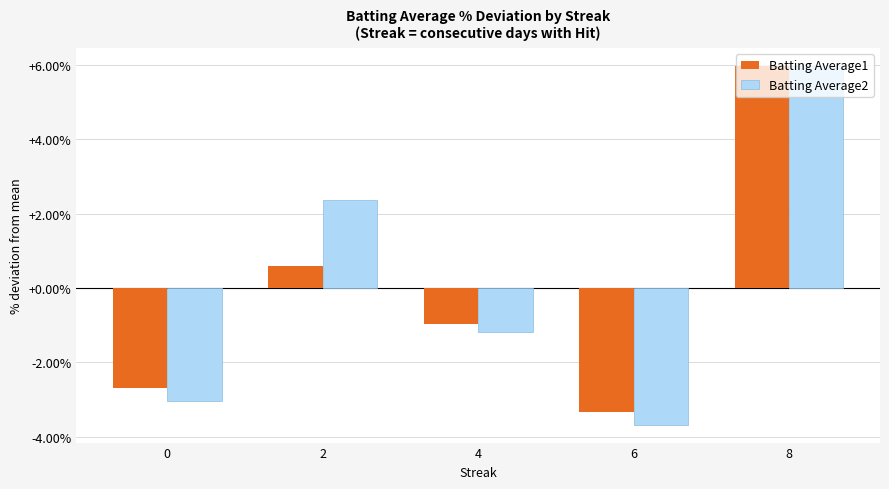

Reading left to right, transcribe all the data shown in this chart.

Batting Average1: 0=-2.7	2=0.6	4=-1.0	6=-3.3	8=6.0
Batting Average2: 0=-3.0	2=2.4	4=-1.2	6=-3.7	8=6.0